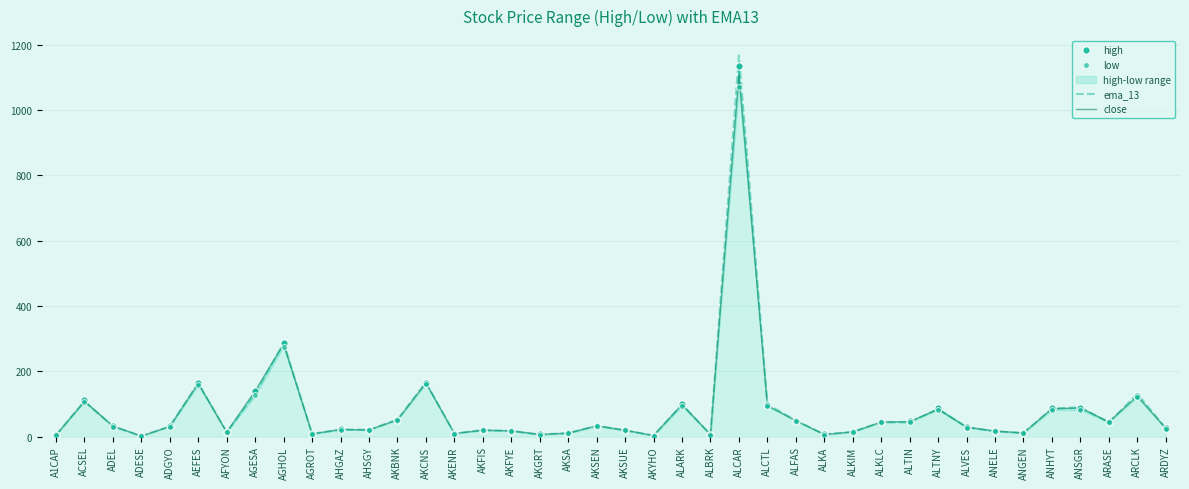

Which series reaches the minimum Y coordinate?

low